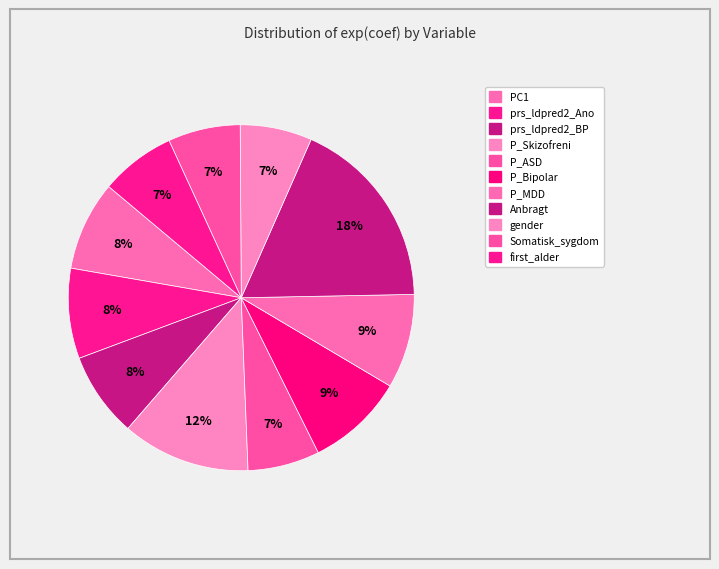

To the nearest percent, what percentage of the pie is PC1?

8%